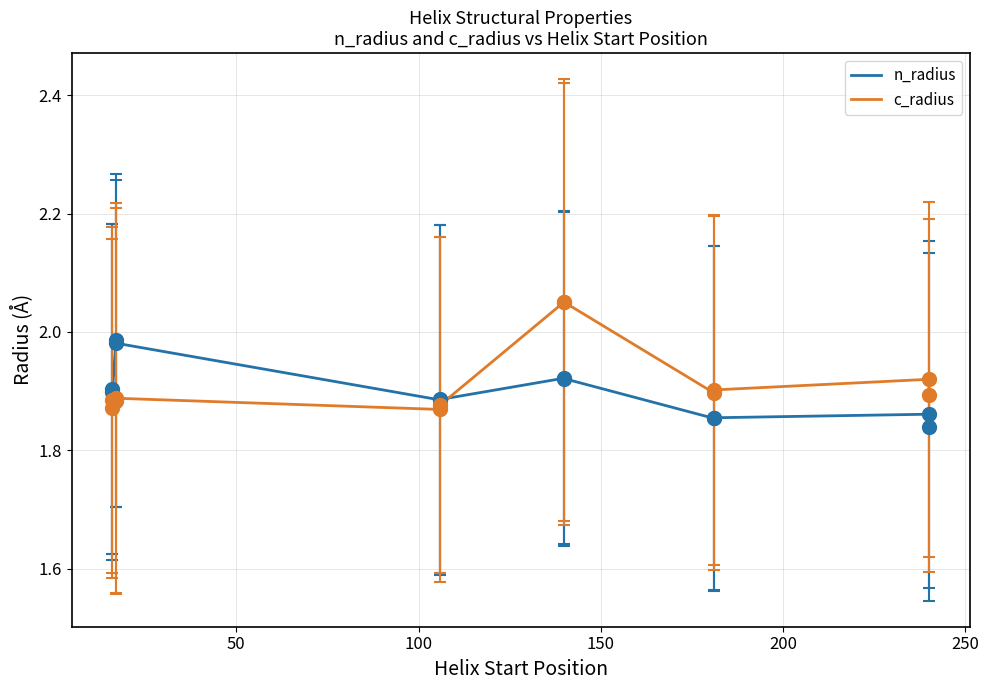

Rank the series at 250 from lowest to highest value.

c_radius, n_radius